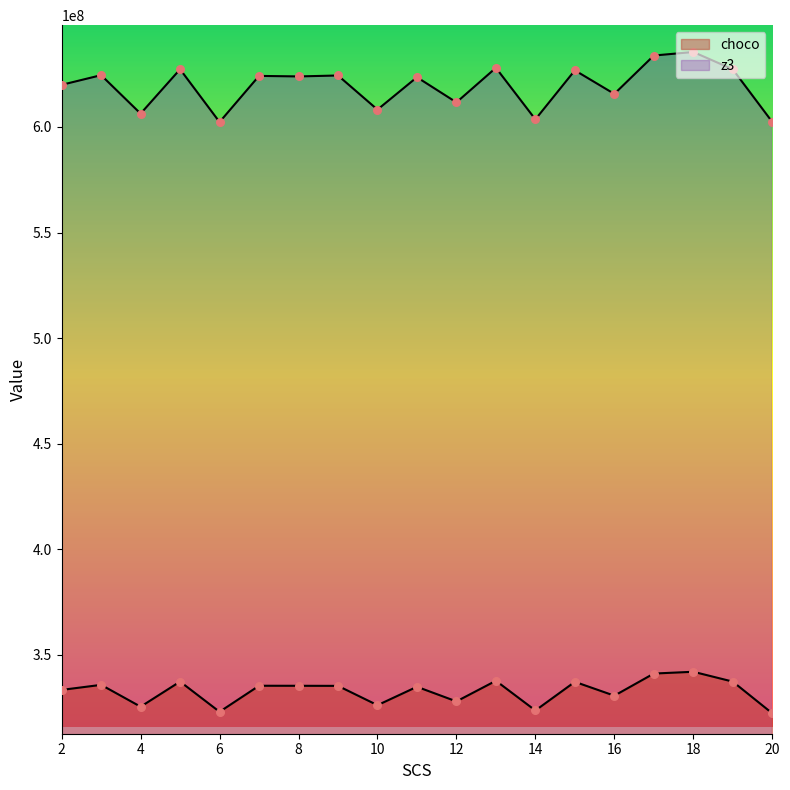

At how many categories does at least one series exceed 607992485?

15